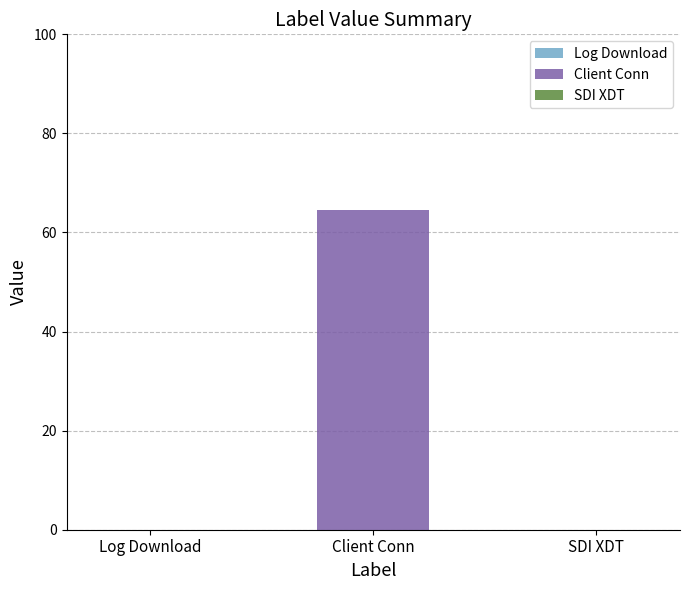

Which category has the highest value across all series?

Client Conn
03/08